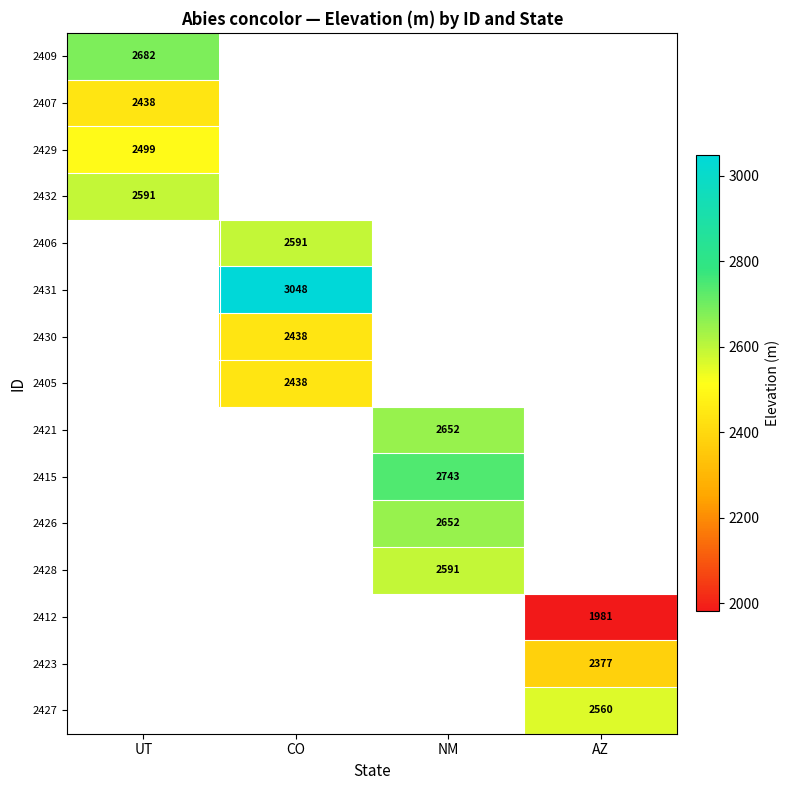

What is the lowest value of the 2409 series?

2682.2